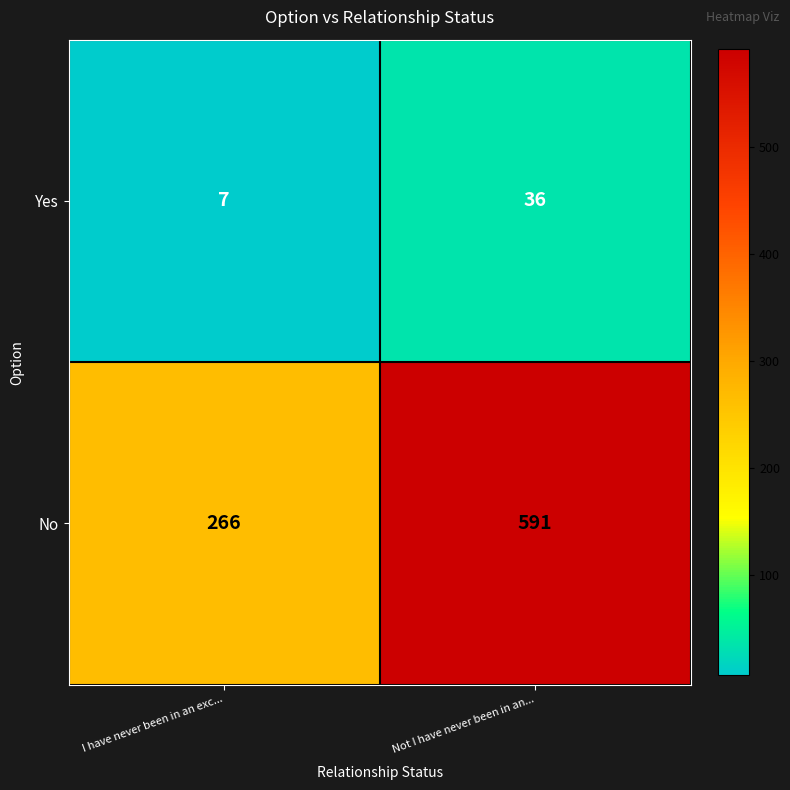

Which series has the largest total across all categories?

No